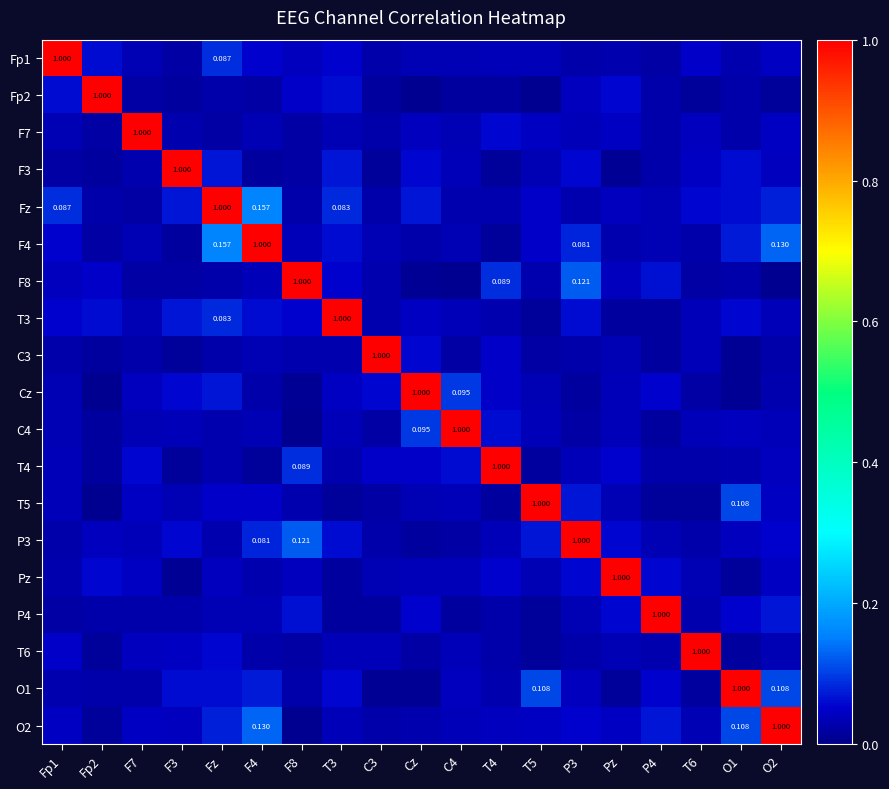

What is the spread (max minus min) of values at T6?

1.0